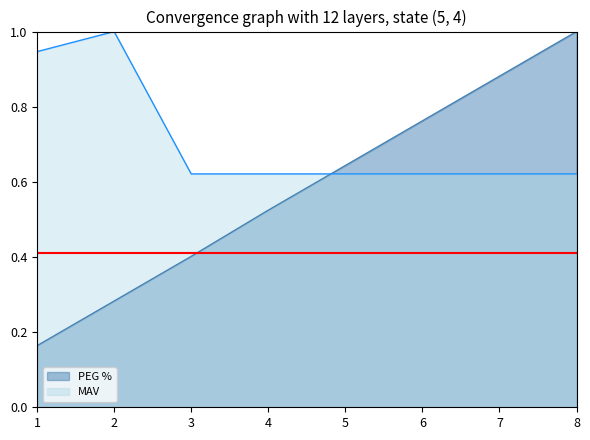

What is the value of the MAV point at the 5th from the left?

0.6